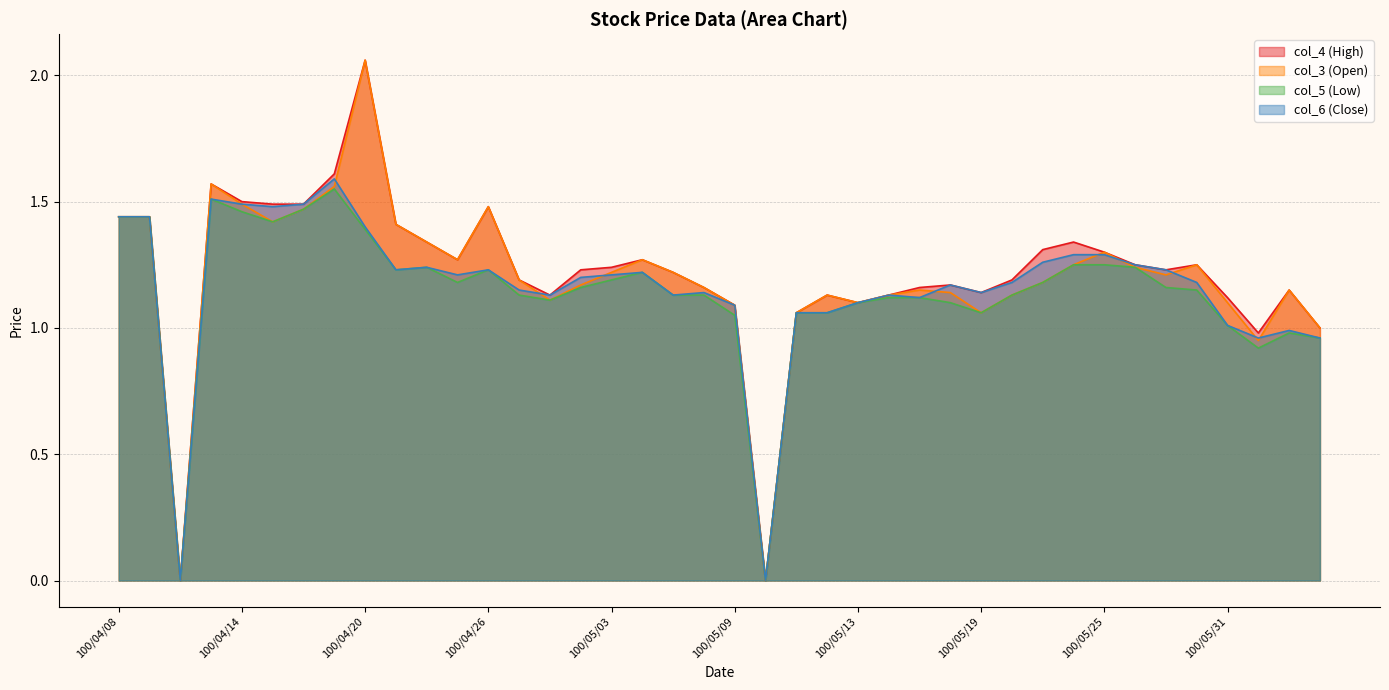

In col_3, how many points are lower than both neighbors (excluding endpoints)?

9